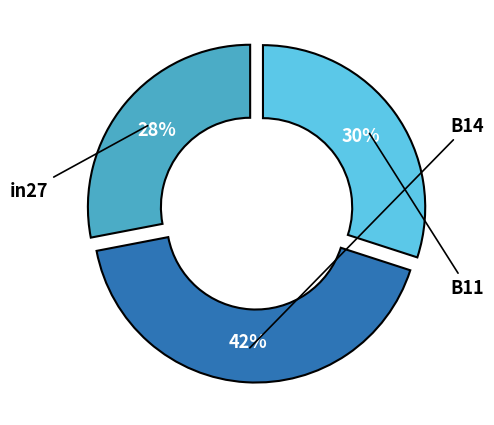

Is there a majority slice in this chart?

No